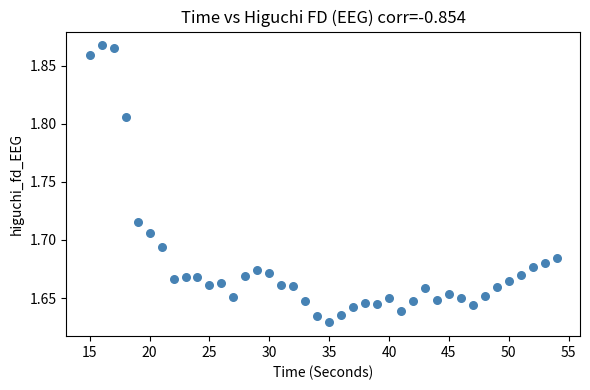

What is the range of X values (max minus min)?

39.0